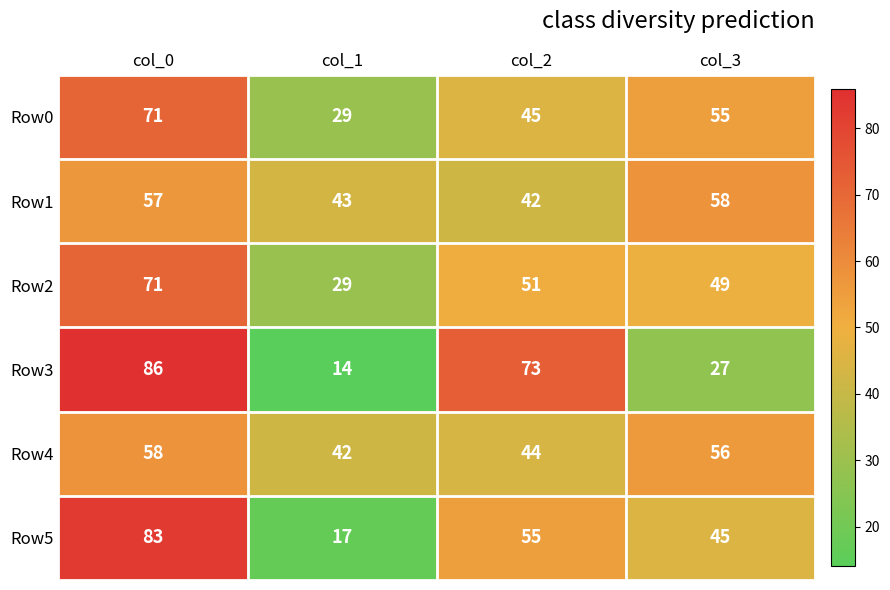

The Row3 series shows 14 at col_1. True or false?

True